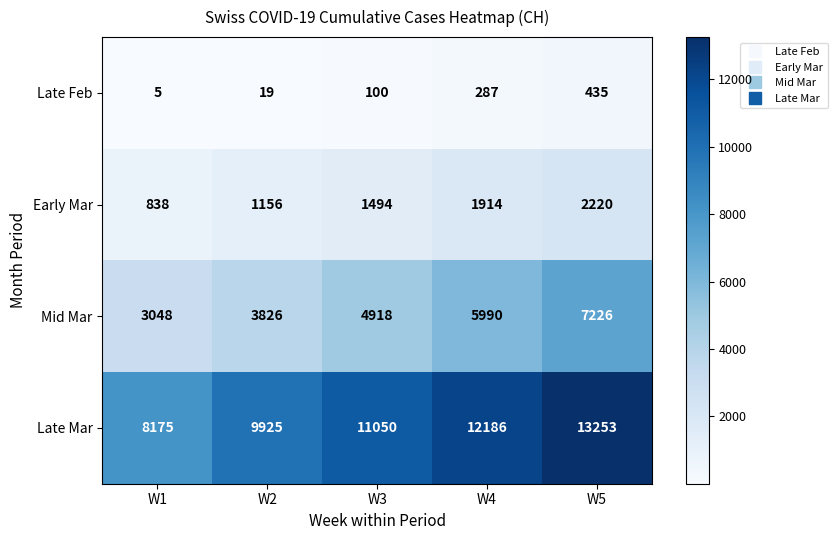

At which category is the sum across all series the highest?

W5